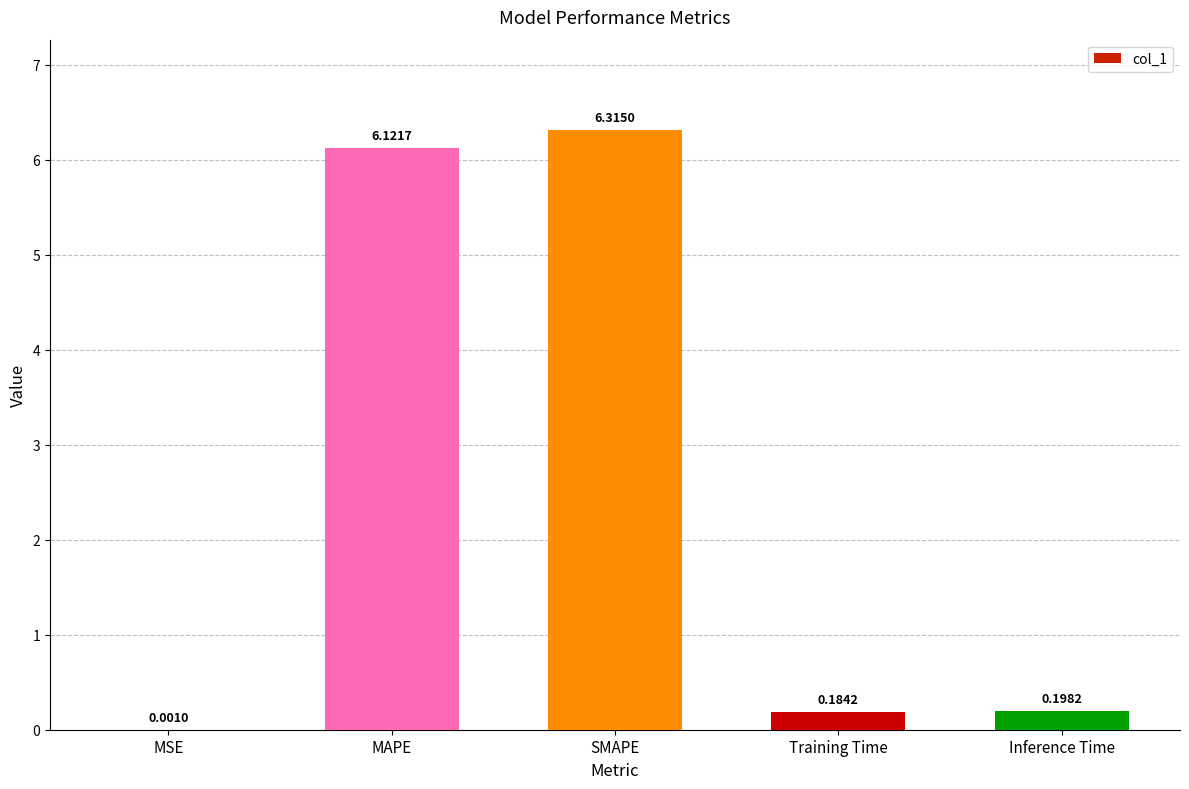

At which category does the chart reach its peak across all series?

SMAPE